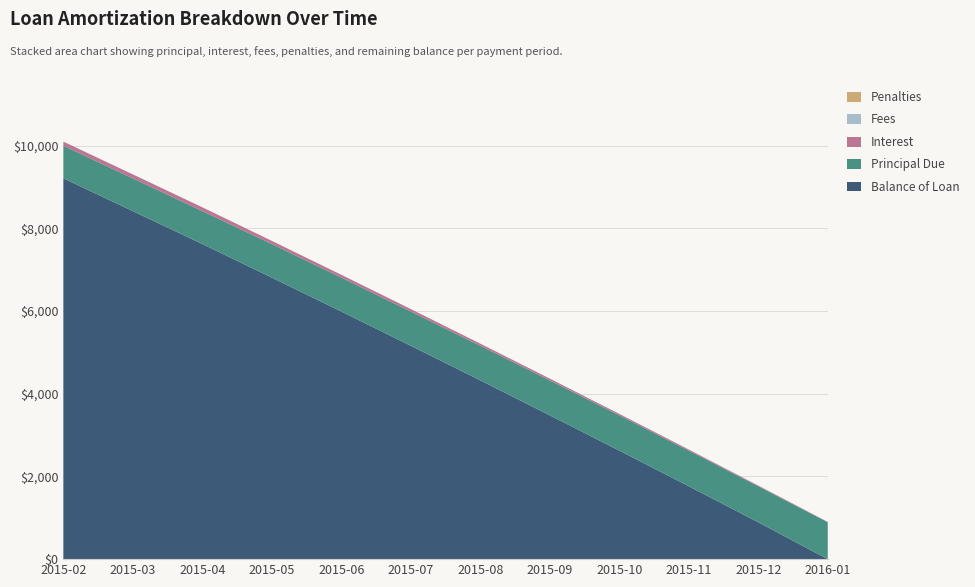

Reading right to left, what are all the values shown in this chart?

Principal Due: 2016-01=892.6	2015-12=870.9	2015-11=862.2	2015-10=853.7	2015-09=845.2	2015-08=836.9	2015-07=828.6	2015-06=820.4	2015-05=812.3	2015-04=796.4	2015-03=792.4	2015-02=788.5
Interest: 2016-01=8.9	2015-12=17.6	2015-11=26.3	2015-10=34.8	2015-09=43.2	2015-08=51.6	2015-07=59.9	2015-06=68.1	2015-05=76.2	2015-04=92.1	2015-03=96.1	2015-02=100.0
Fees: 2016-01=0.0	2015-12=0.0	2015-11=0.0	2015-10=0.0	2015-09=0.0	2015-08=0.0	2015-07=0.0	2015-06=0.0	2015-05=0.0	2015-04=0.0	2015-03=0.0	2015-02=0.0
Penalties: 2016-01=0.0	2015-12=0.0	2015-11=0.0	2015-10=0.0	2015-09=0.0	2015-08=0.0	2015-07=0.0	2015-06=0.0	2015-05=0.0	2015-04=0.0	2015-03=0.0	2015-02=0.0
Balance of Loan: 2016-01=0.0	2015-12=892.6	2015-11=1763.4	2015-10=2625.7	2015-09=3479.3	2015-08=4324.6	2015-07=5161.5	2015-06=5990.1	2015-05=6810.4	2015-04=7622.7	2015-03=8419.1	2015-02=9211.5